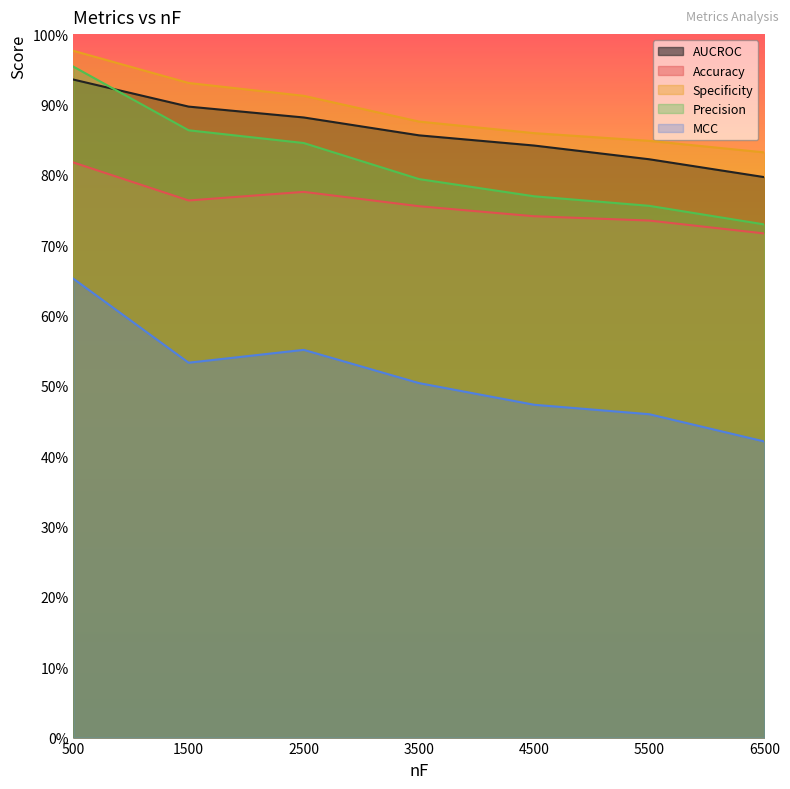

In MCC, how many points are lower than both neighbors (excluding endpoints)?

1